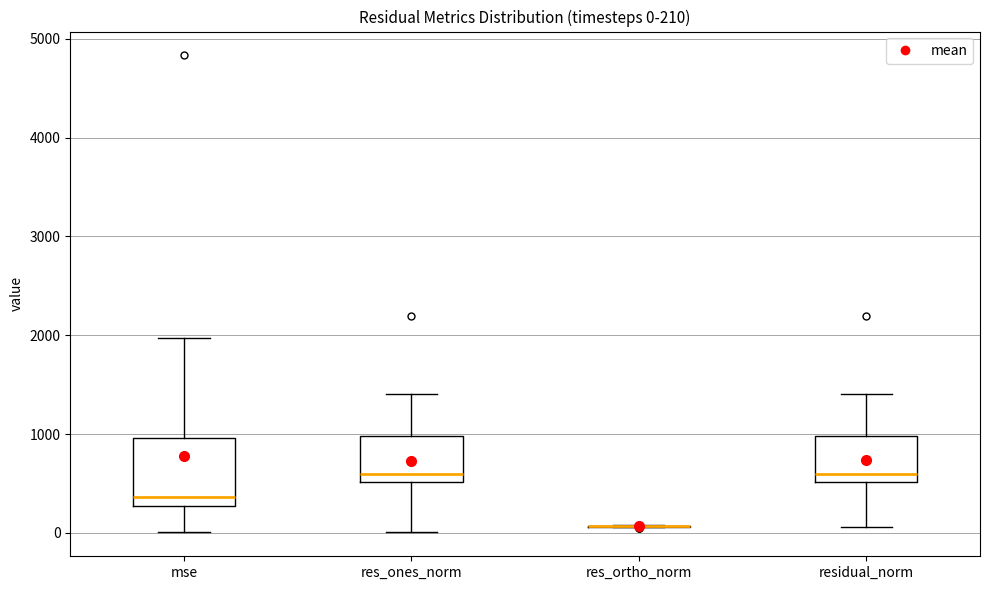

Comparing the boxes themselves (not the whiskers), which one is the tallest?

mse